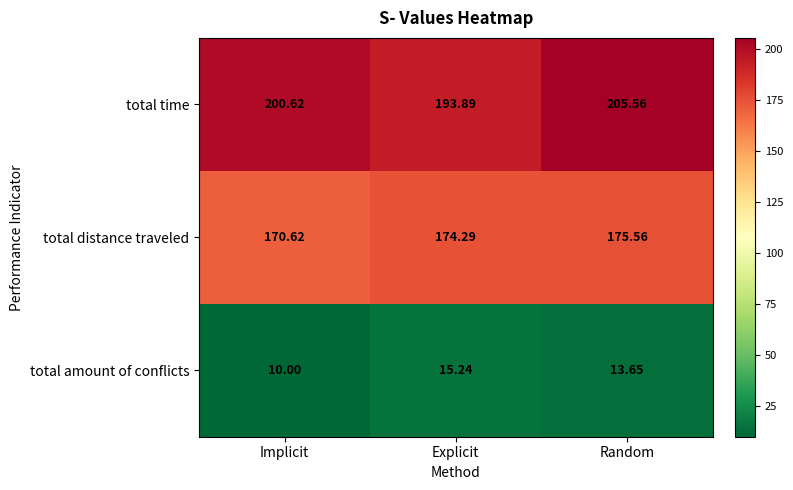

At Explicit, list the series in order from smallest to largest.

total amount of conflicts, total distance traveled, total time